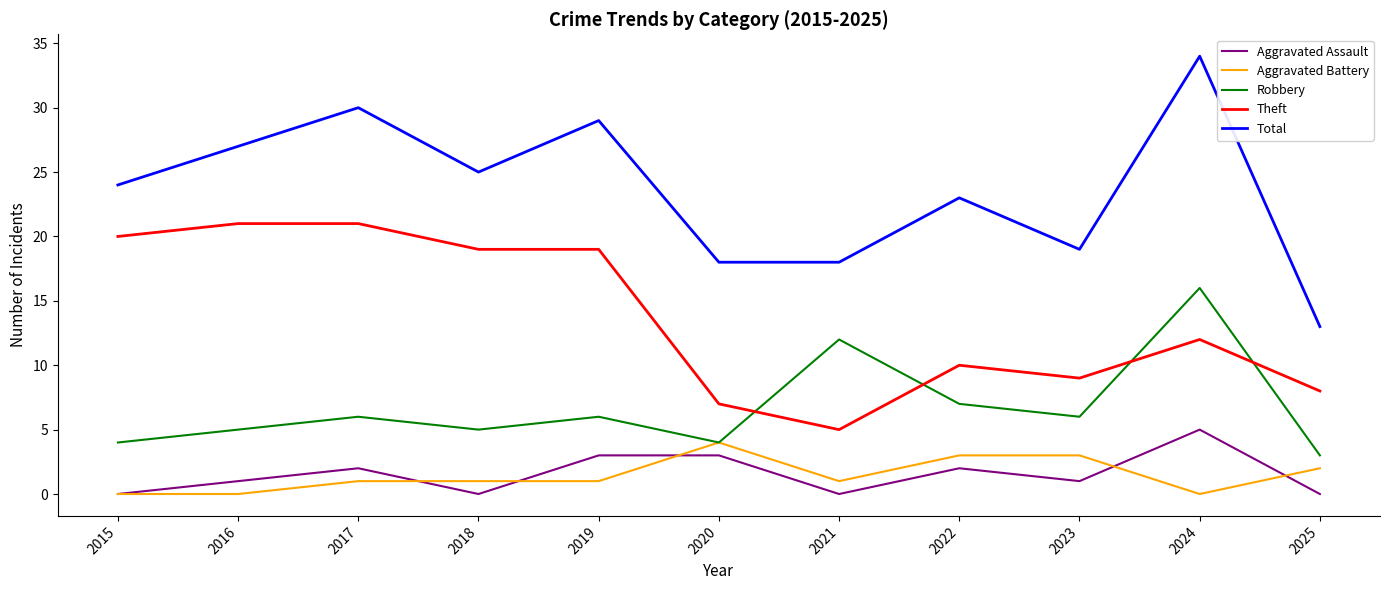

What is the greatest value displayed?

34